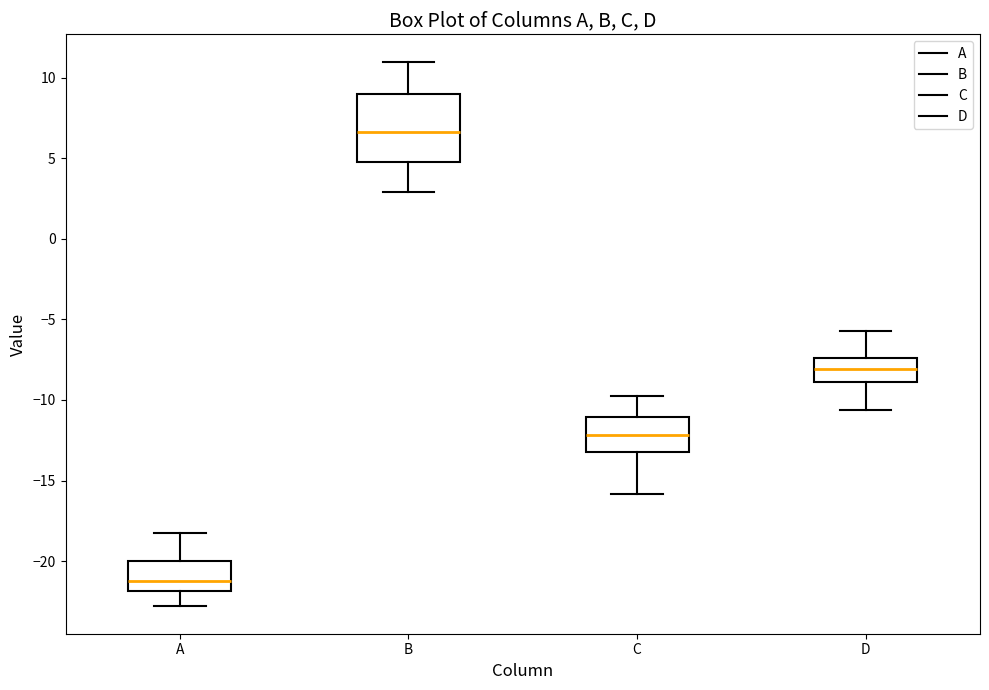

Reading left to right, read every box against the y-axis: the position of its median line, the range the box covers, and the ends of its whiskers. The values are not printed on the chart, so give them approximately, as read against the axis.

A: median -21.0, box -22.0 to -20.0, whiskers -23.0 to -18.0
B: median 6.5, box 5.0 to 9.0, whiskers 3.0 to 11.0
C: median -12.0, box -13.0 to -11.0, whiskers -16.0 to -10.0
D: median -8.0, box -9.0 to -7.5, whiskers -10.5 to -5.5